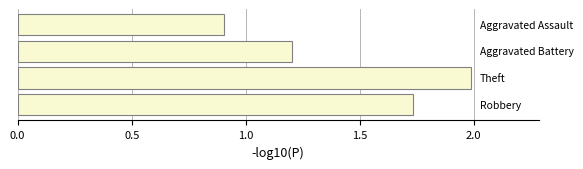

What is the greatest value displayed?

2.0